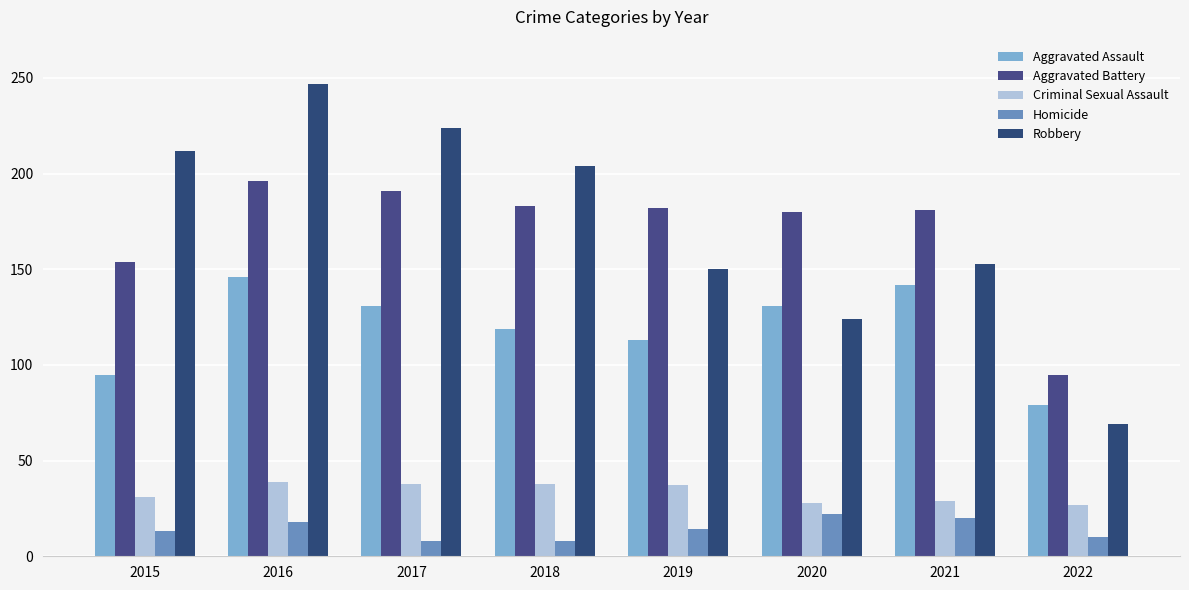

What is the sum of the Aggravated Assault values at 2019 and 2021?

255